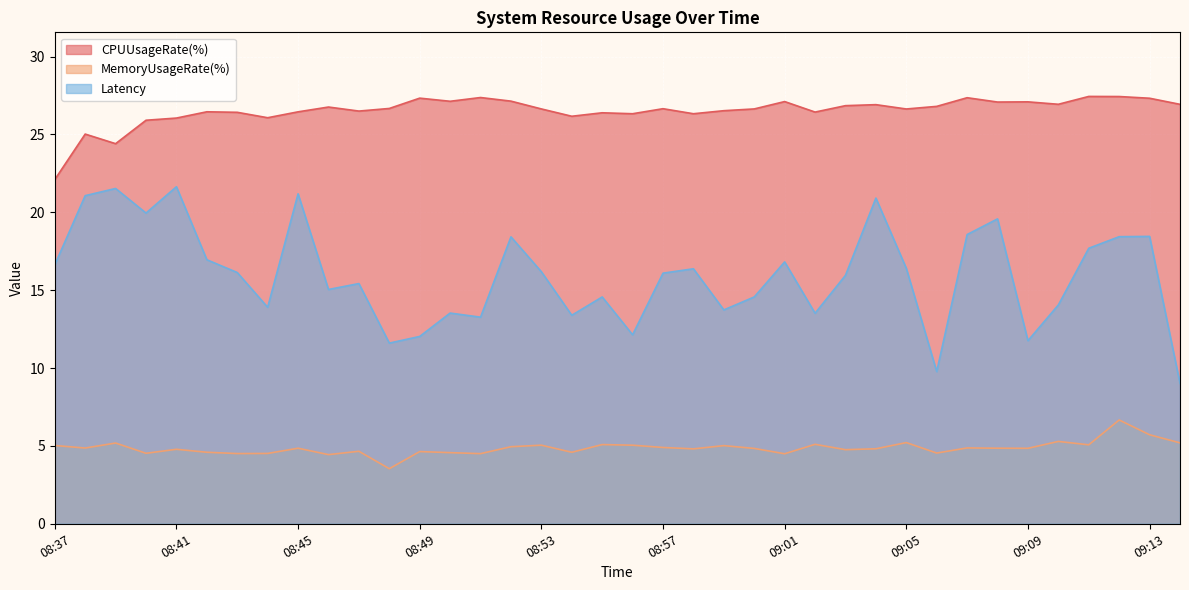

The Latency series shows 9.8 at 09:06. True or false?

True